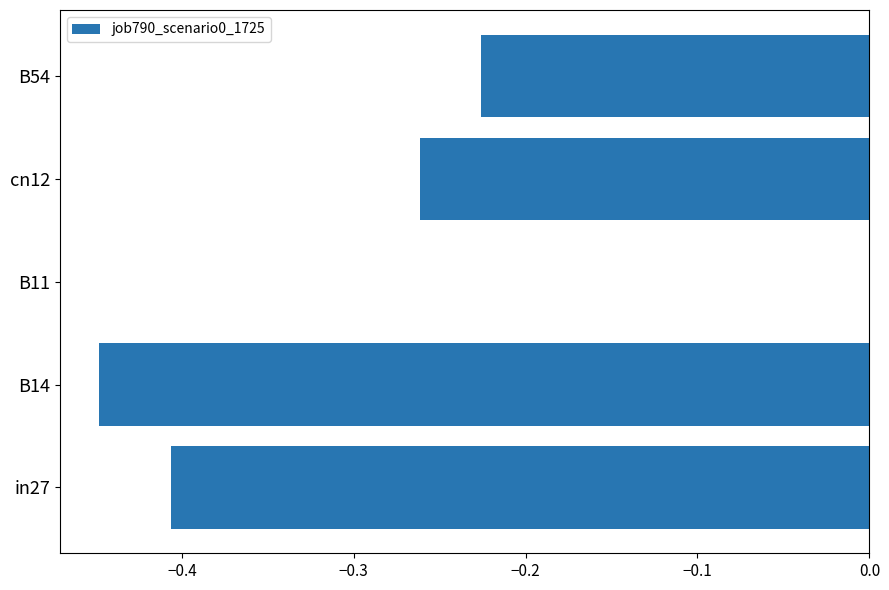

What is the sum of the values at B14 and B54?

-0.7